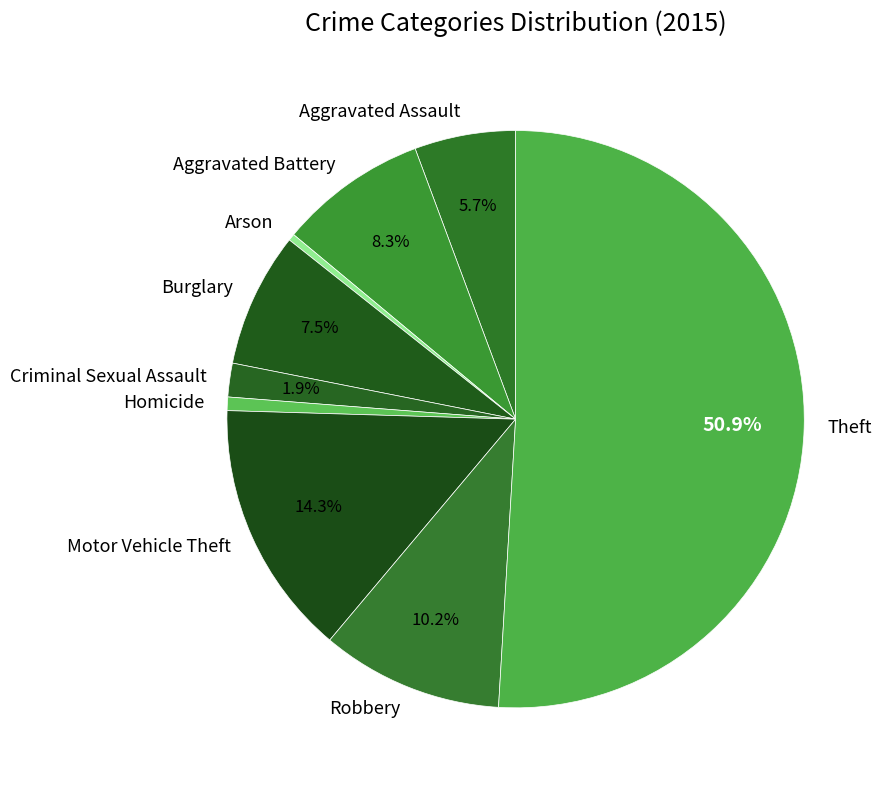

Between Burglary and Aggravated Assault, which is larger?

Burglary